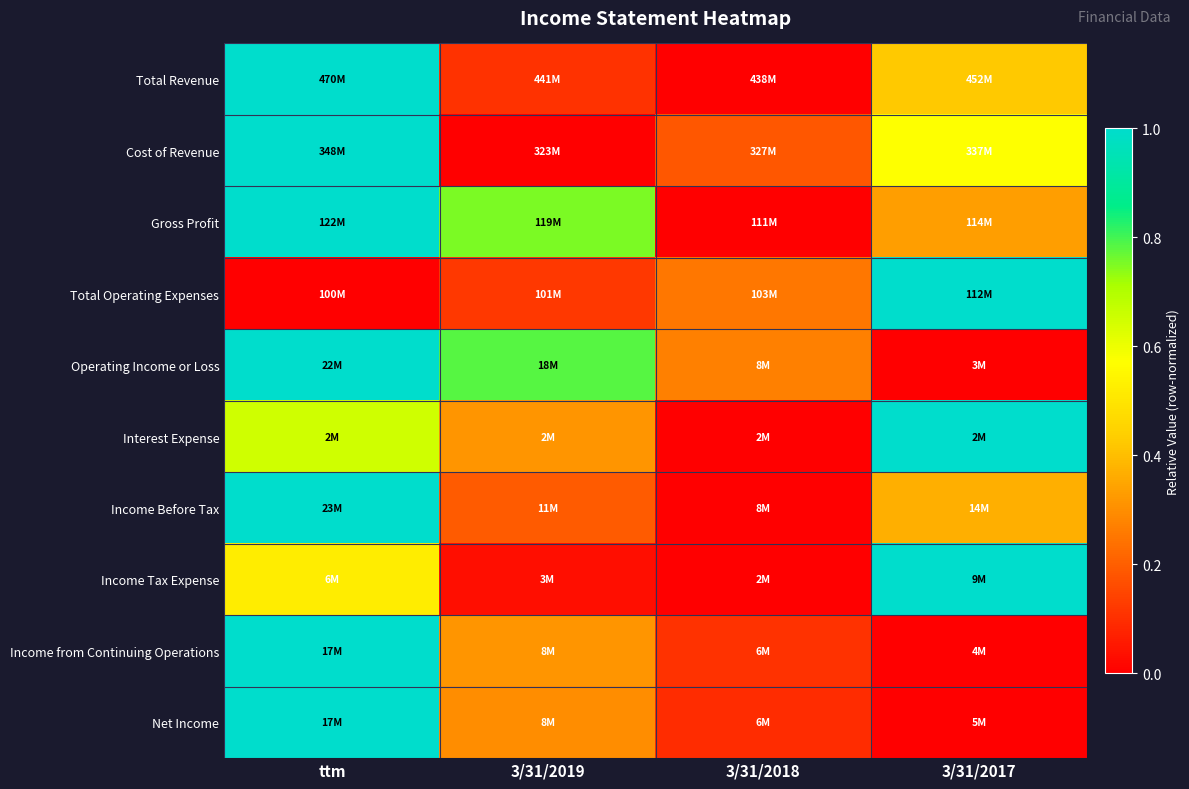

Reading right to left, what are all the values shown in this chart?

Total Revenue: 3/31/2017=0.4	3/31/2018=0.0	3/31/2019=0.1	ttm=1.0
Cost of Revenue: 3/31/2017=0.6	3/31/2018=0.2	3/31/2019=0.0	ttm=1.0
Gross Profit: 3/31/2017=0.3	3/31/2018=0.0	3/31/2019=0.8	ttm=1.0
Total Operating Expenses: 3/31/2017=1.0	3/31/2018=0.3	3/31/2019=0.1	ttm=0.0
Operating Income or Loss: 3/31/2017=0.0	3/31/2018=0.3	3/31/2019=0.8	ttm=1.0
Interest Expense: 3/31/2017=1.0	3/31/2018=0.0	3/31/2019=0.3	ttm=0.7
Income Before Tax: 3/31/2017=0.4	3/31/2018=0.0	3/31/2019=0.2	ttm=1.0
Income Tax Expense: 3/31/2017=1.0	3/31/2018=0.0	3/31/2019=0.0	ttm=0.5
Income from Continuing Operations: 3/31/2017=0.0	3/31/2018=0.1	3/31/2019=0.3	ttm=1.0
Net Income: 3/31/2017=0.0	3/31/2018=0.1	3/31/2019=0.3	ttm=1.0